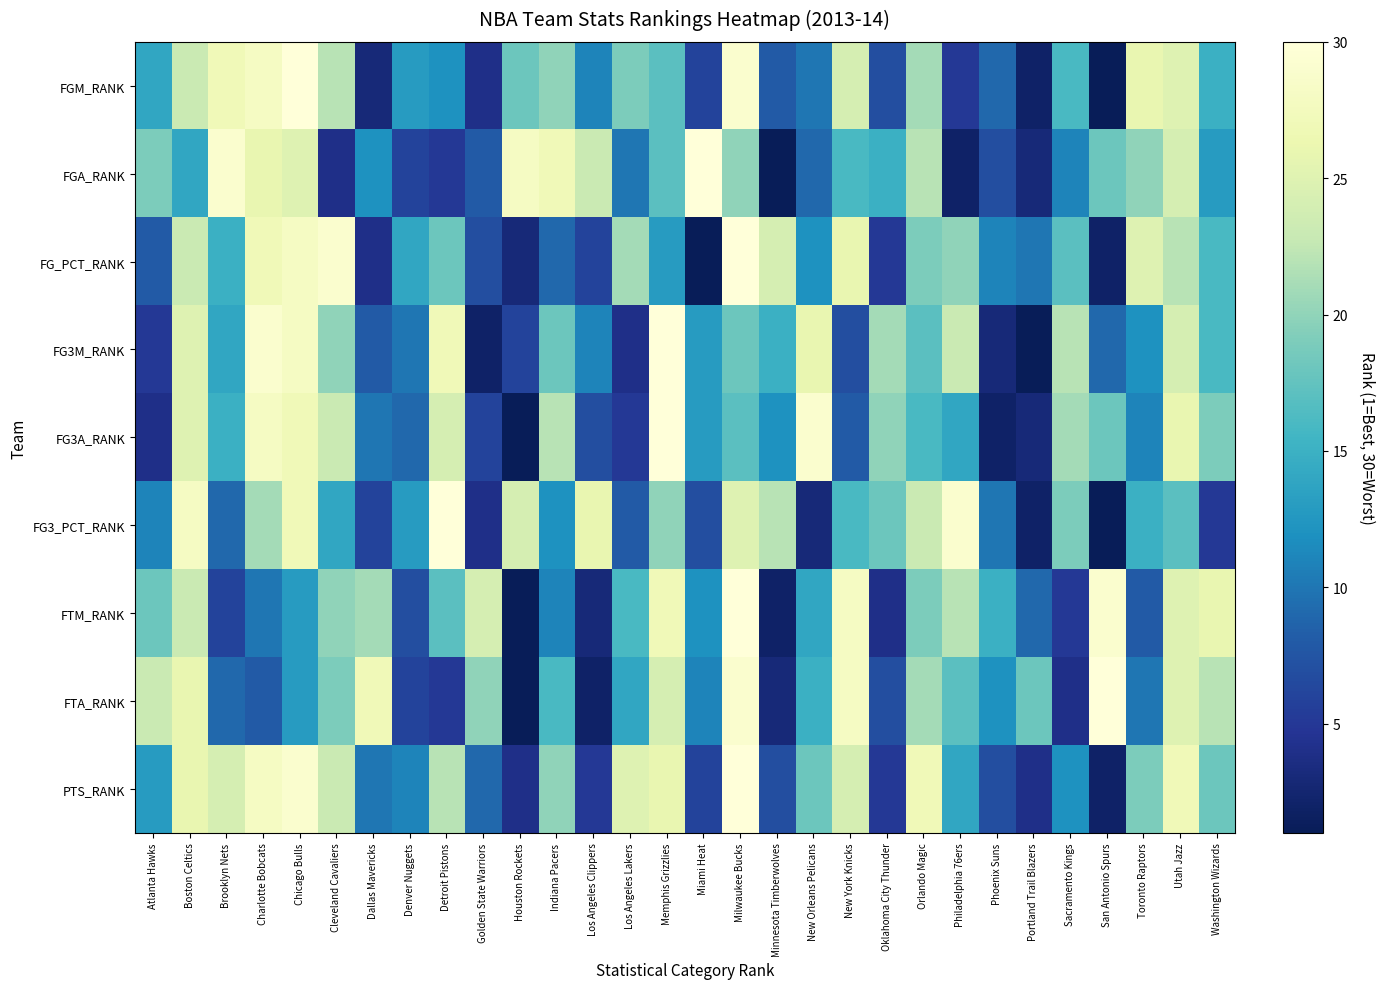

Rank the series at San Antonio Spurs from highest to lowest value.

FTA_RANK, FTM_RANK, FGA_RANK, FG3A_RANK, FG3M_RANK, FG_PCT_RANK, PTS_RANK, FGM_RANK, FG3_PCT_RANK